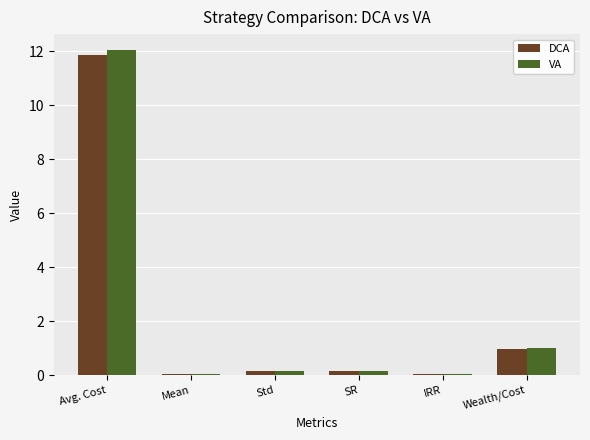

At which category is the sum across all series the highest?

Avg. Cost